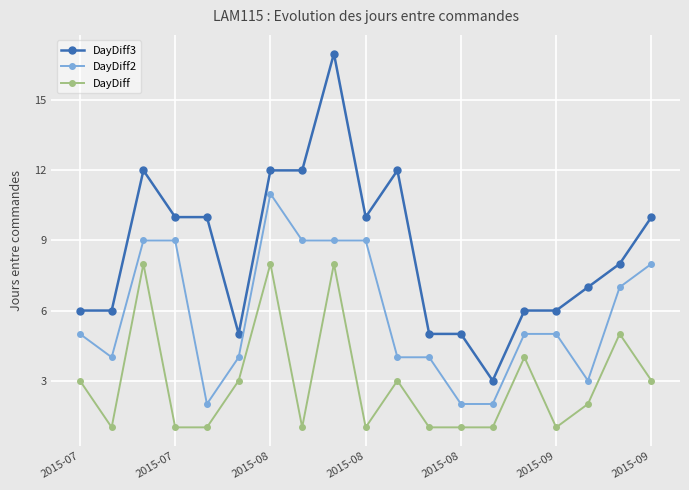

Rank the series by their maximum value, from highest to lowest.

DayDiff3, DayDiff2, DayDiff